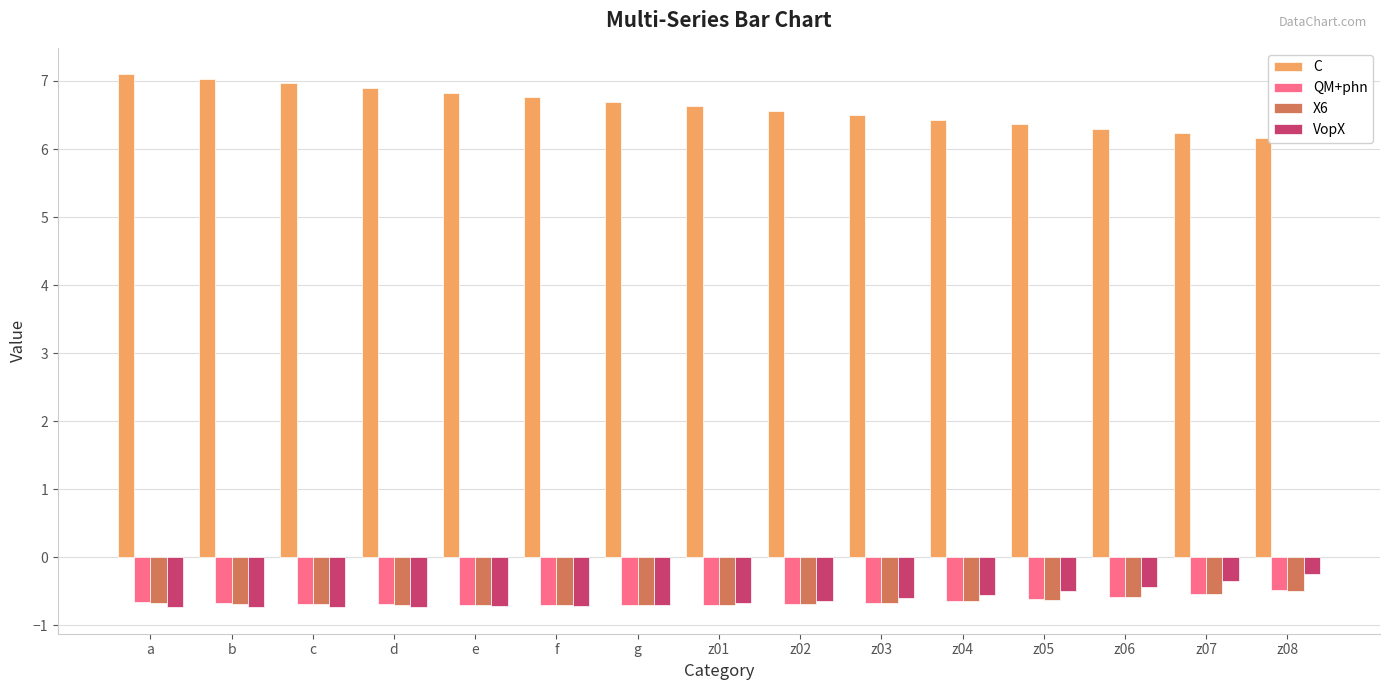

What is the sum of all C values?

99.5